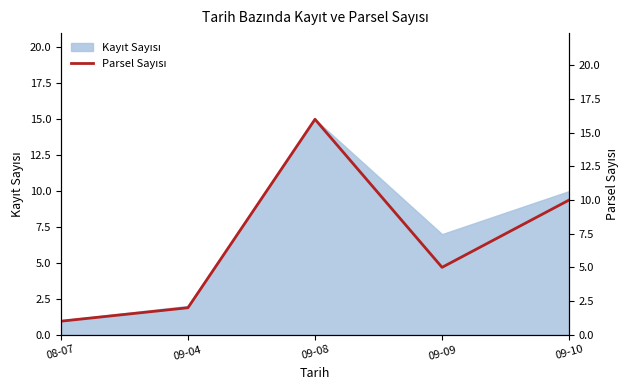

What is the greatest value displayed?

16